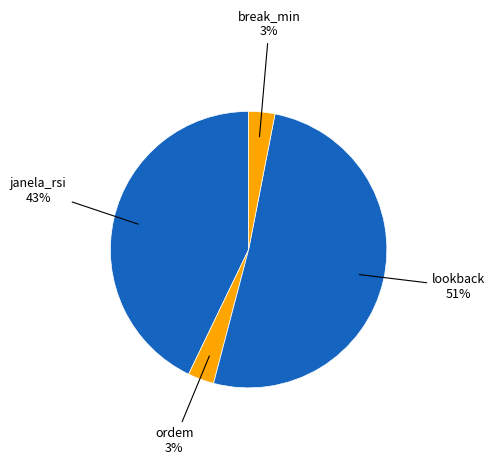

True or false: lookback accounts for 51% of the total.

True